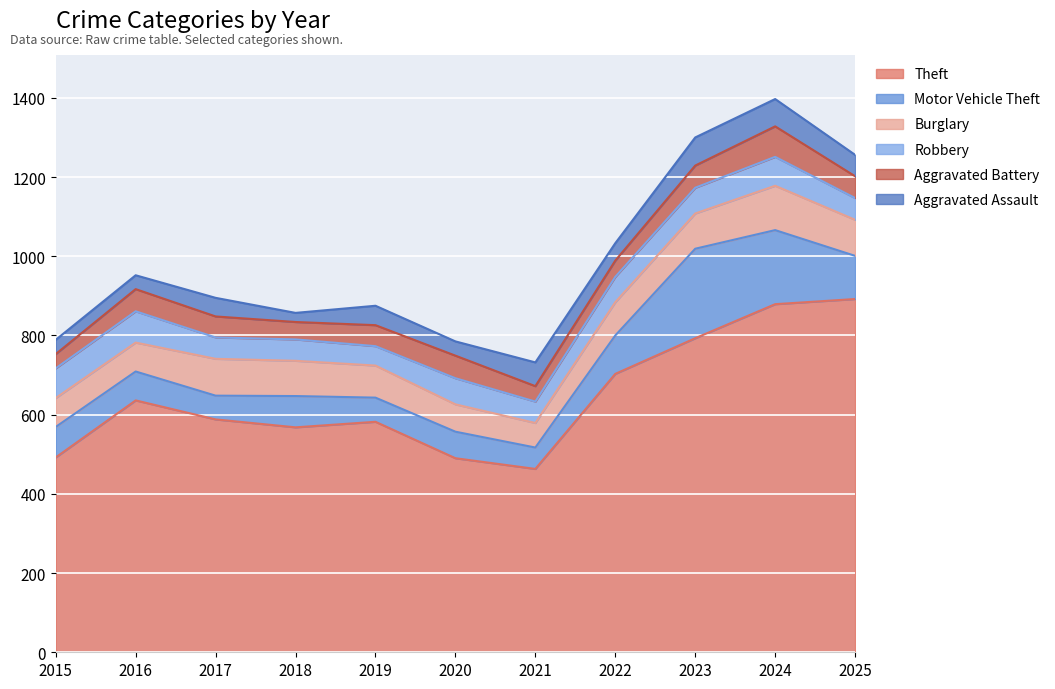

Which series has the widest spread of values?

Theft